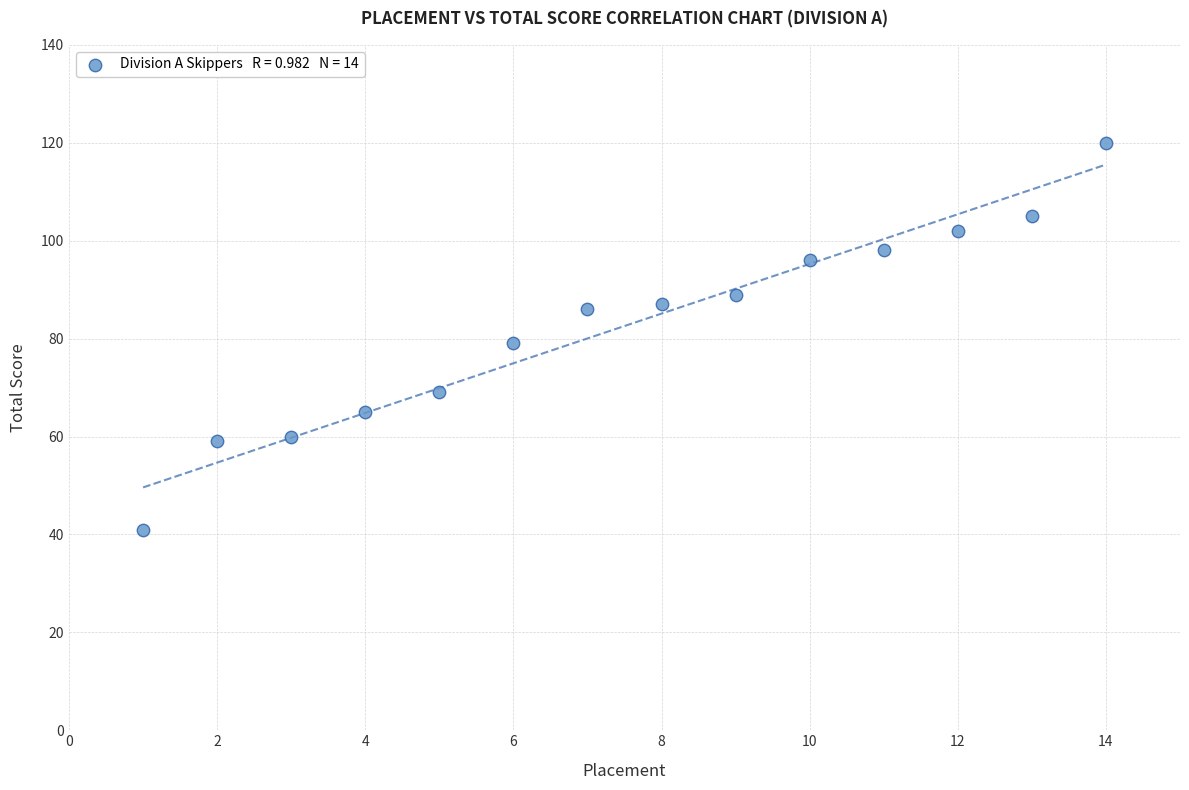

What is the range of X values (max minus min)?

13